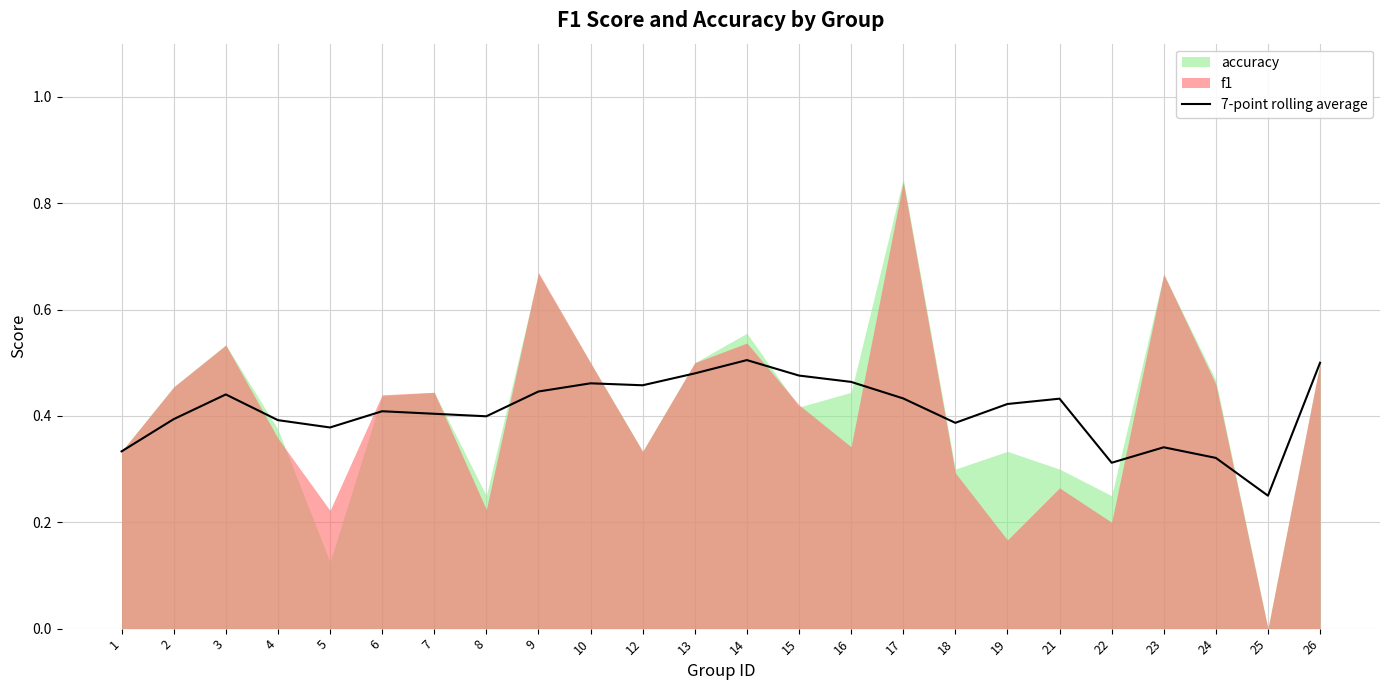

Is it true that the value at 1 is 0.3?

True